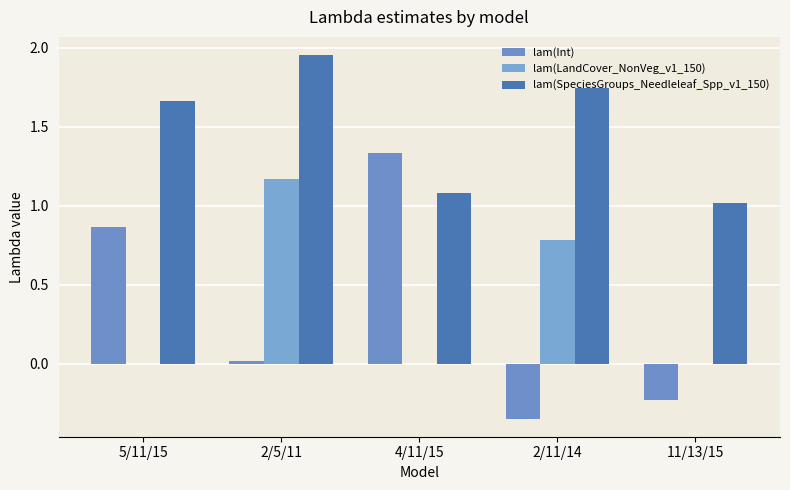

At which label is lam(LandCover_NonVeg_v1_150) closest to 0?

5/11/15